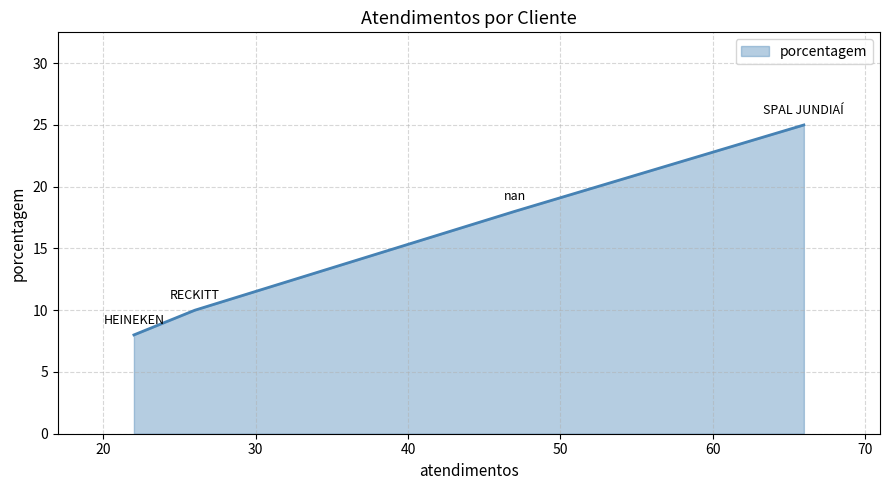

What is the maximum value shown in the chart?

25